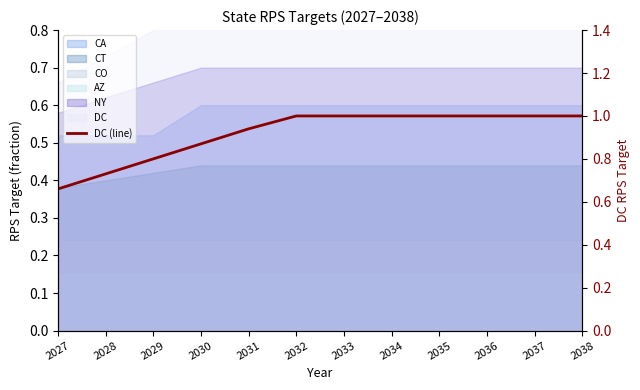

Count the values in the range 0 to 1.

12